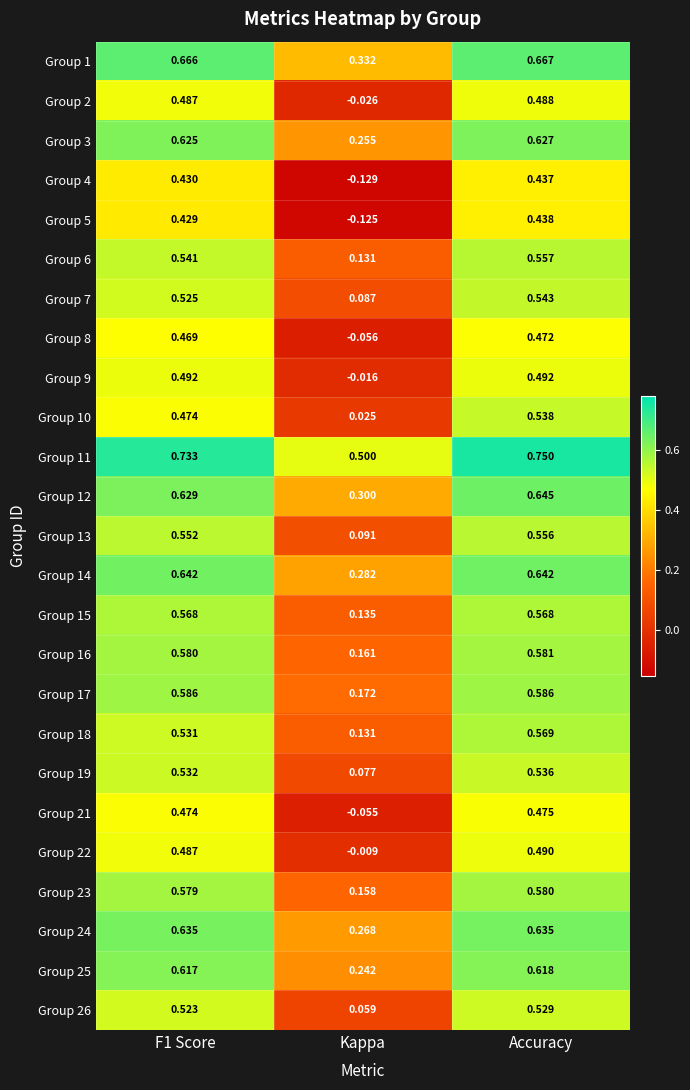

At Accuracy, list the series in order from smallest to largest.

Group 4, Group 5, Group 8, Group 21, Group 2, Group 22, Group 9, Group 26, Group 19, Group 10, Group 7, Group 13, Group 6, Group 15, Group 18, Group 23, Group 16, Group 17, Group 25, Group 3, Group 24, Group 14, Group 12, Group 1, Group 11